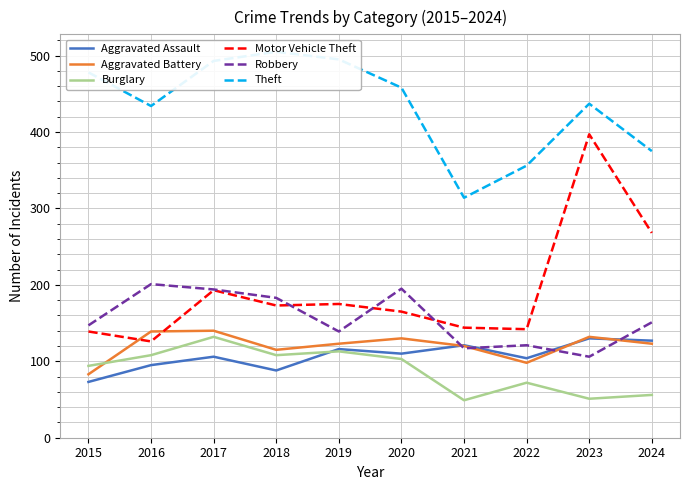

Is this an area chart (filled region under the line)?

No